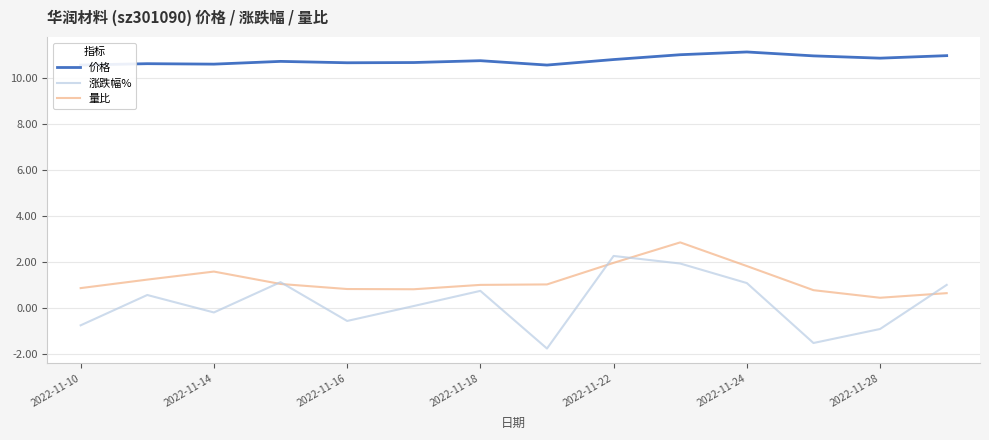

What is the highest value of the 量比 series?

2.9